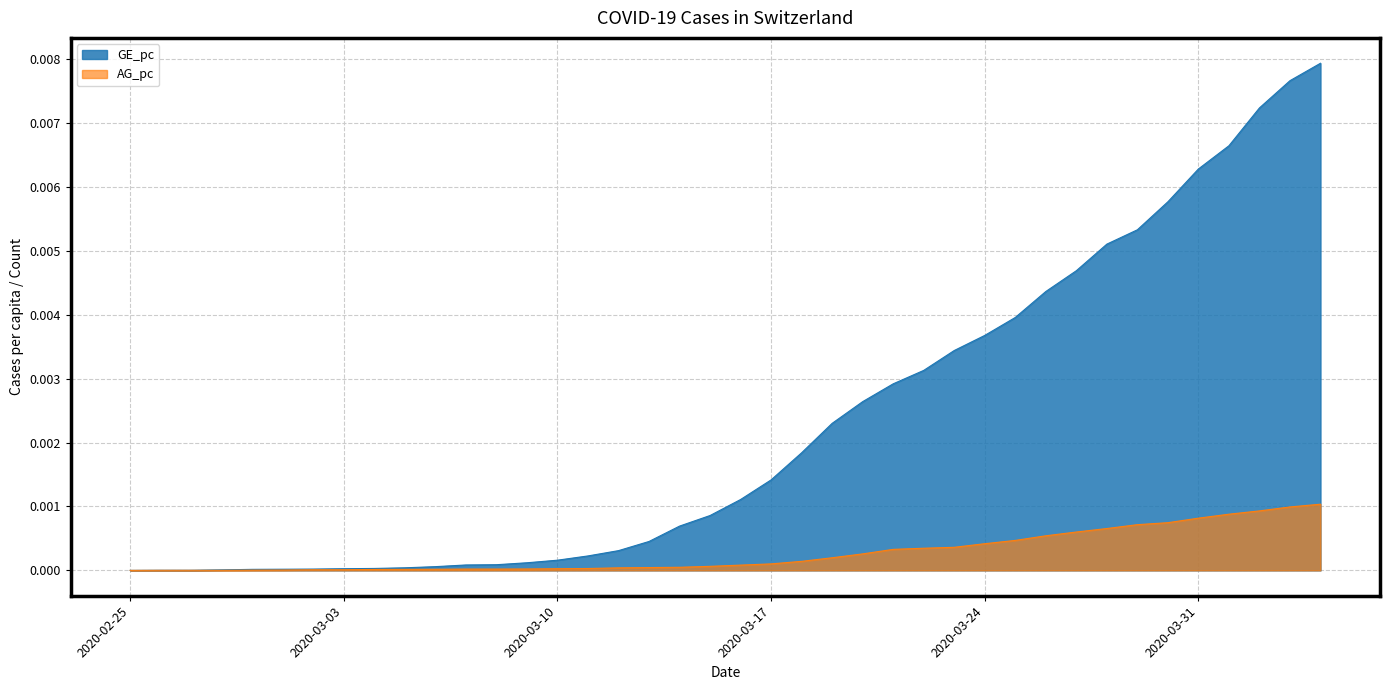

How many data points in AG_pc are above 0?

39